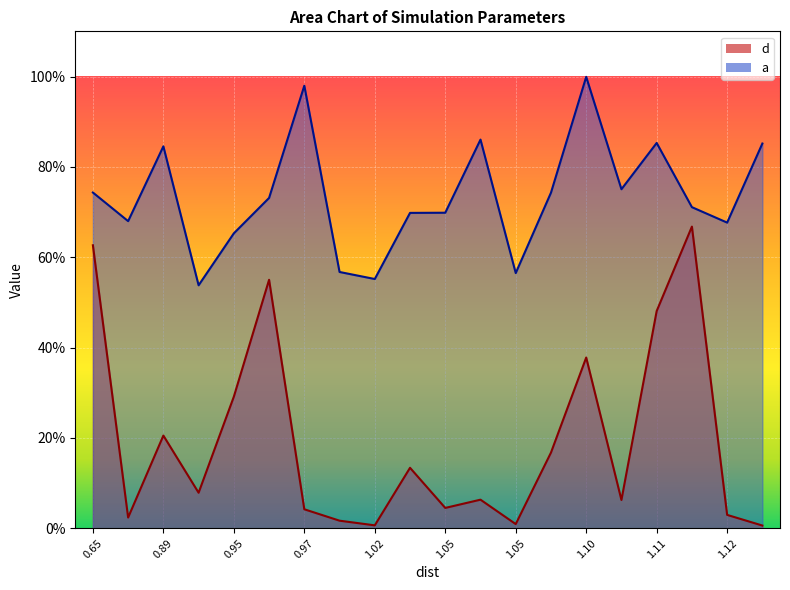

Rank the series at 0.89 from highest to lowest value.

a, d